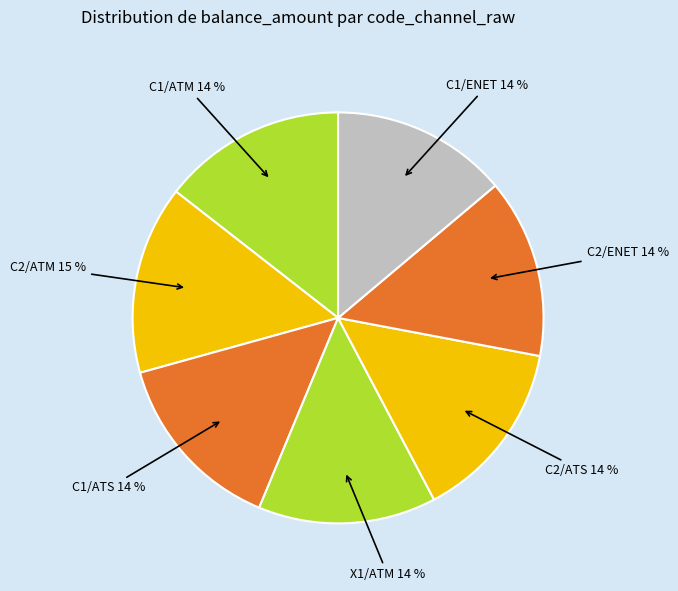

Which slice is the smallest?

C1/ENET